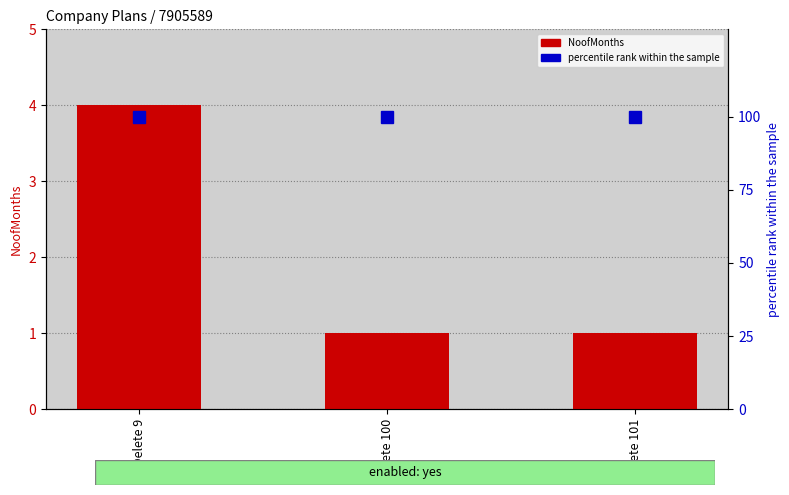

What is the difference between the maximum and minimum values in the NoofMonths series?

3